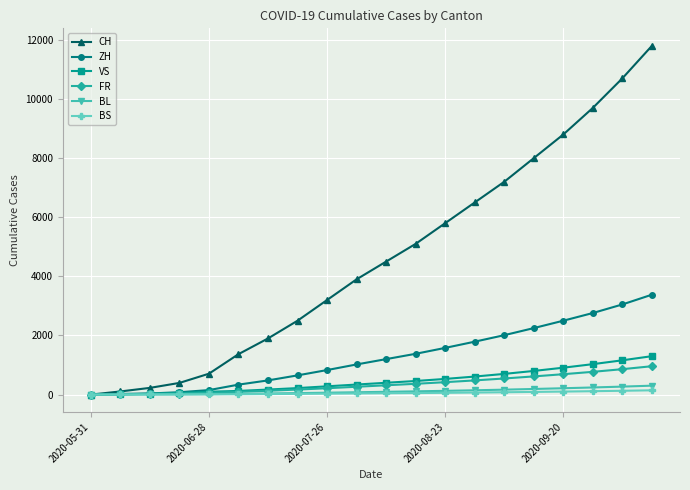

What is the difference between the second highest and minimum values in the BL series?

270